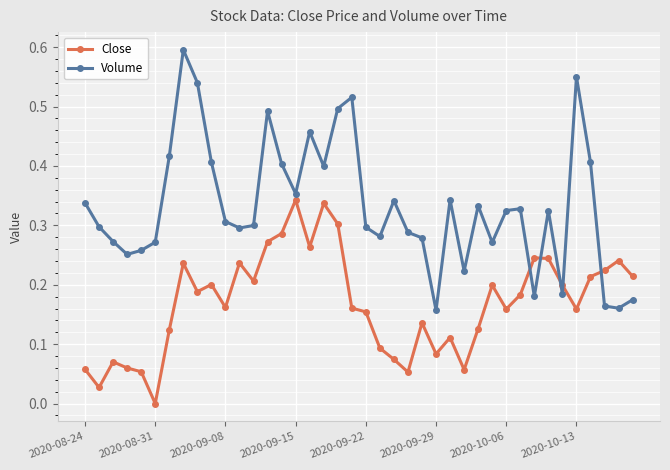

Is this an area chart (filled region under the line)?

No